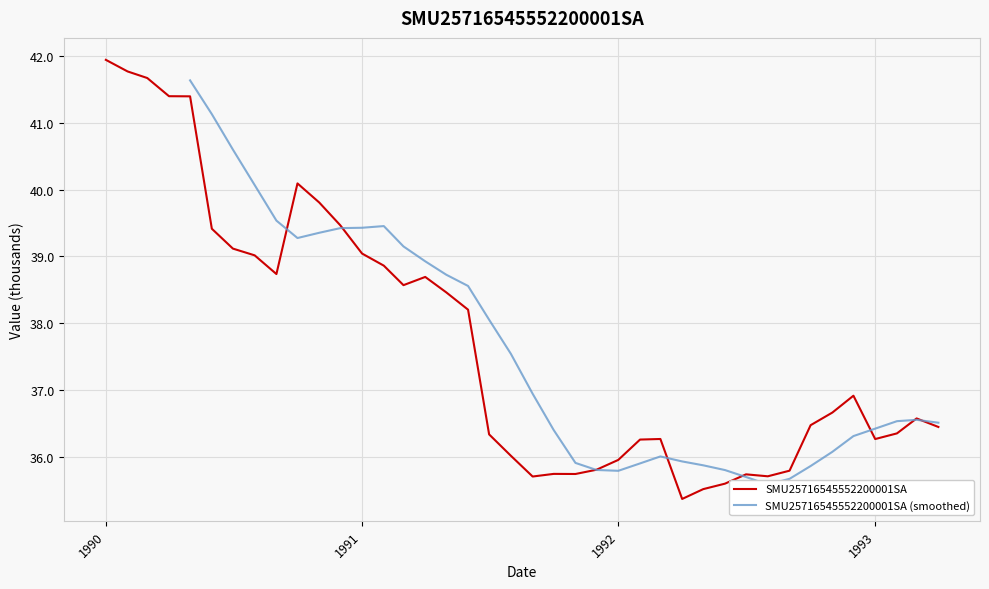

Count the number of values greater than 36.

29